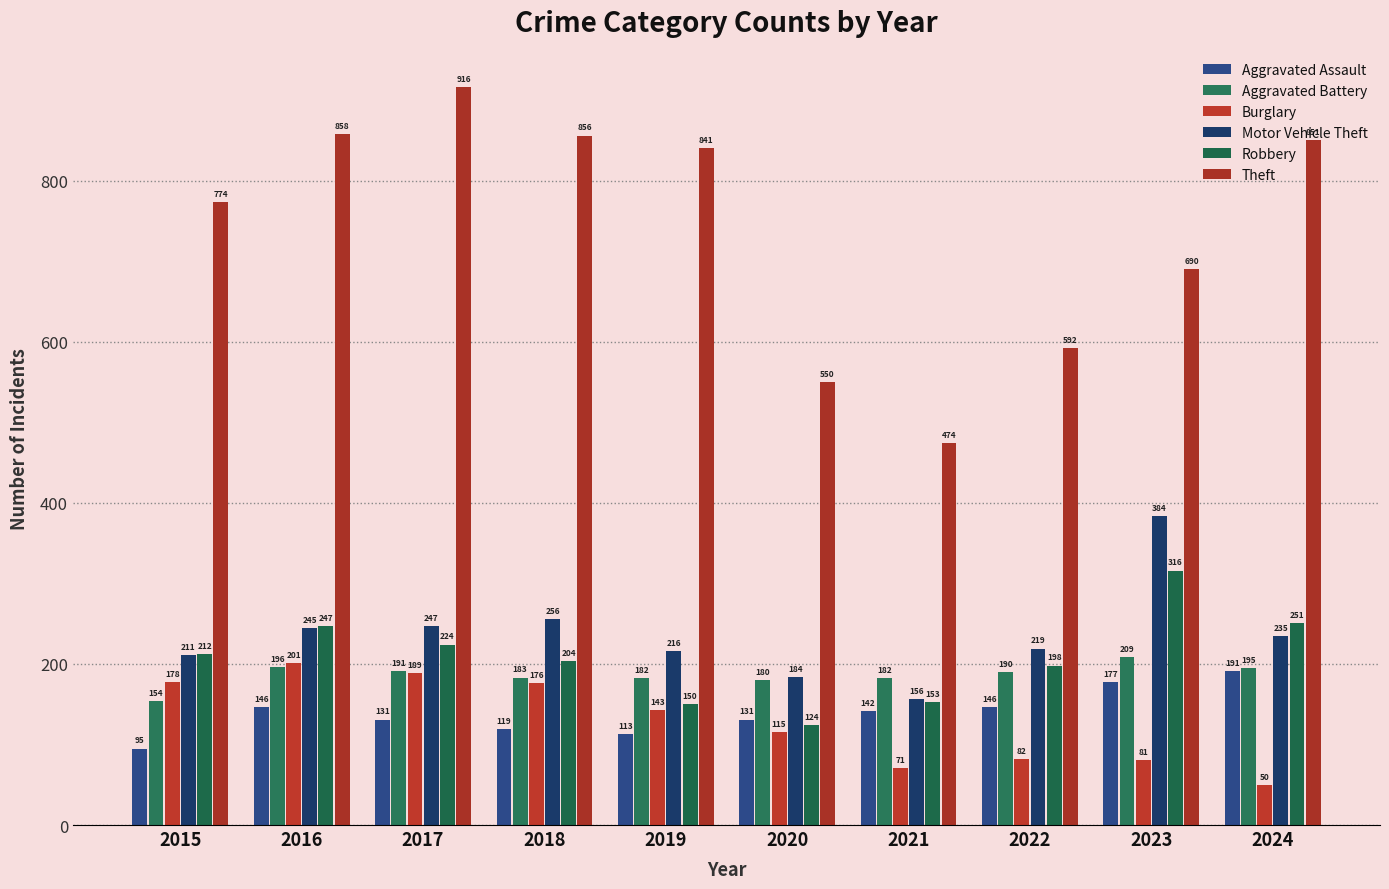

Is the value of Motor Vehicle Theft at 2015 greater than the value of Aggravated Battery at 2015?

Yes